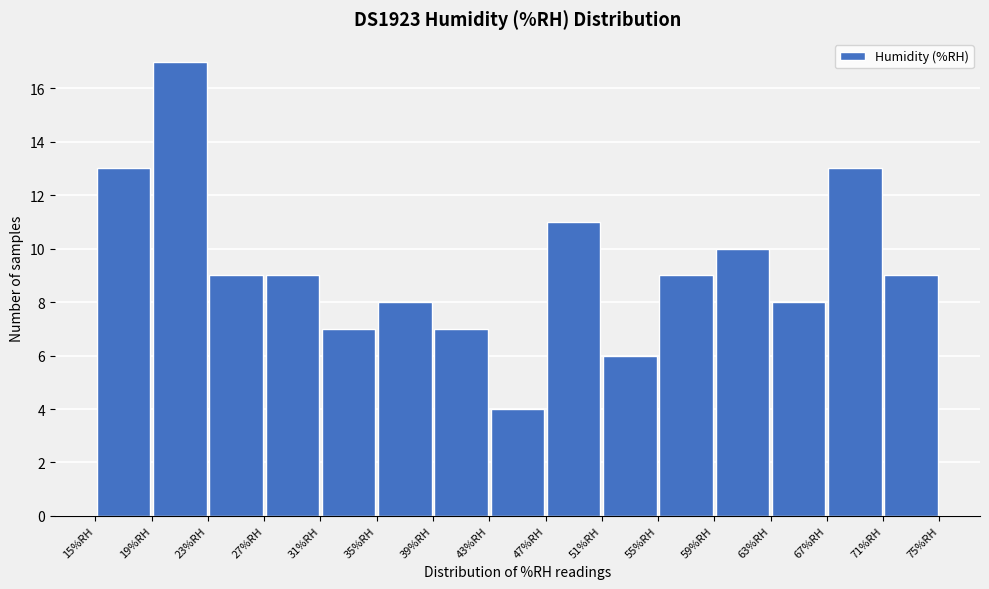

Reading left to right, transcribe this chart: for each bar, give the range it covers on the x-axis and its height. Neither the bar edges nor the heights are printed on the chart, so give them approximately, as read against the axes.

15 to 19: 13
19 to 23: 17
23 to 27: 9
27 to 31: 9
31 to 35: 7
35 to 39: 8
39 to 43: 7
43 to 47: 4
47 to 51: 11
51 to 55: 6
55 to 59: 9
59 to 63: 10
63 to 67: 8
67 to 71: 13
71 to 75: 9